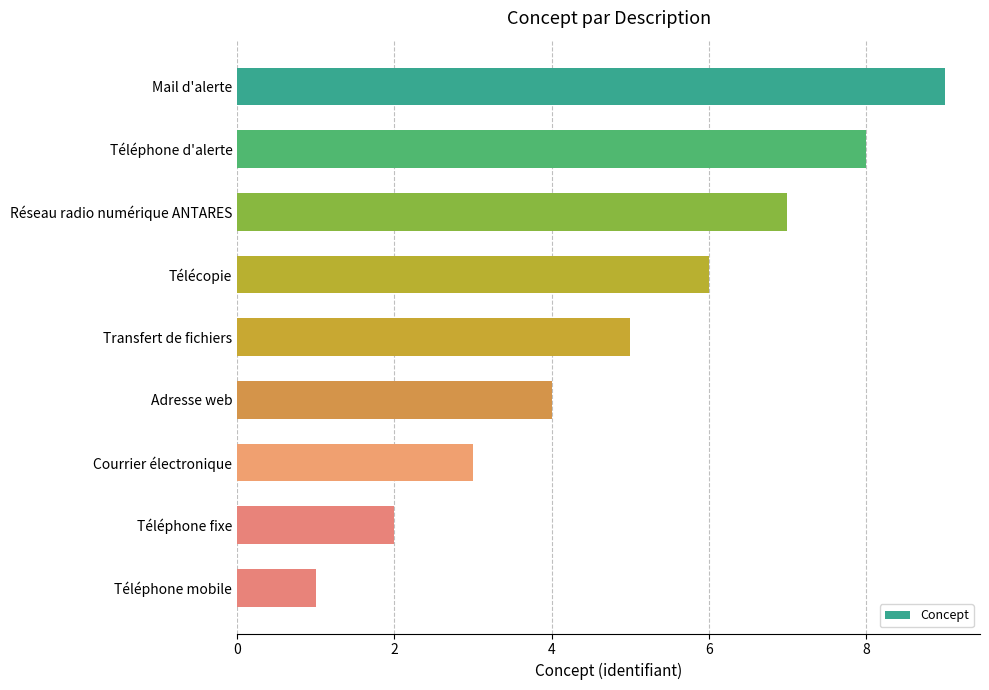

Does the chart contain any negative values?

No